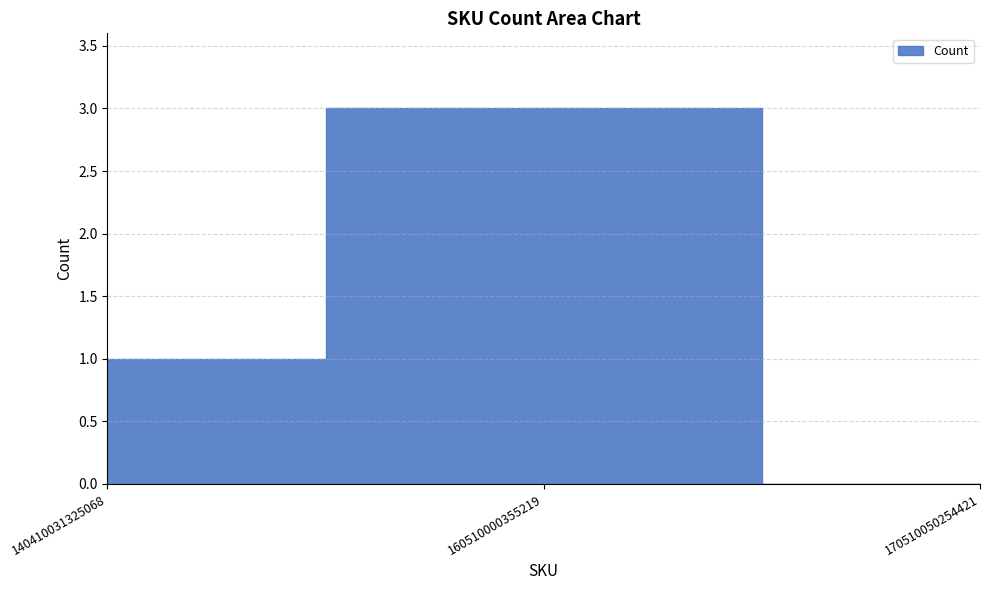

How many values are below 1?

1